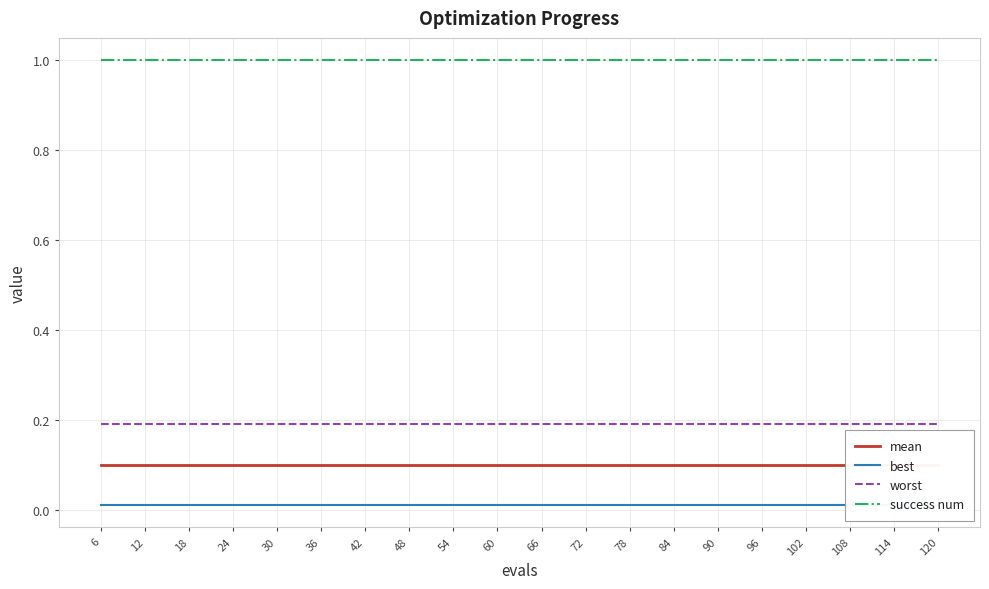

True or false: worst has more than 1 interior local peaks.

False